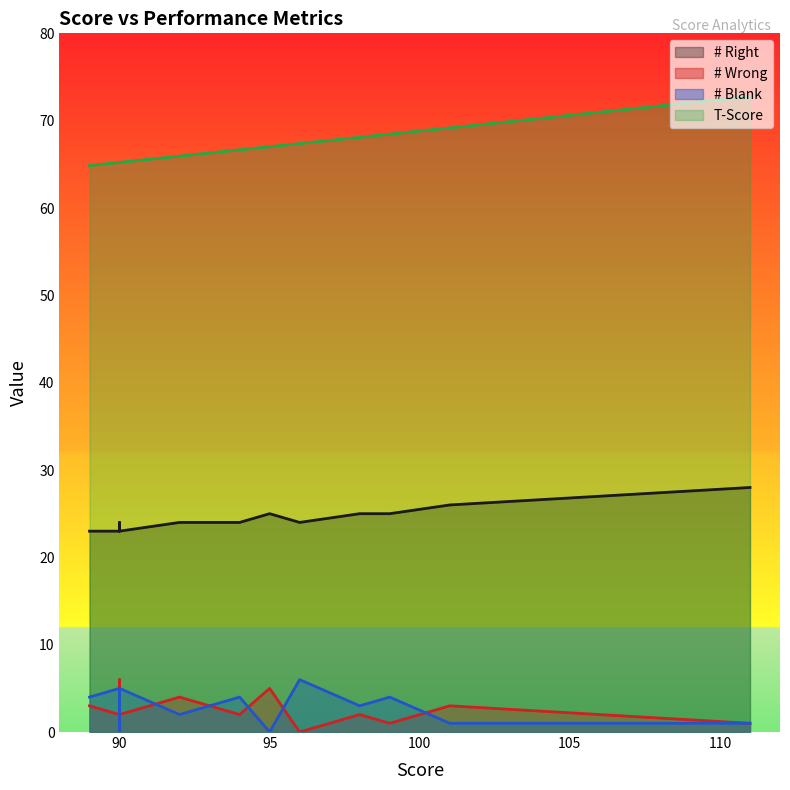

What is the sum of all # Right values?

491.0